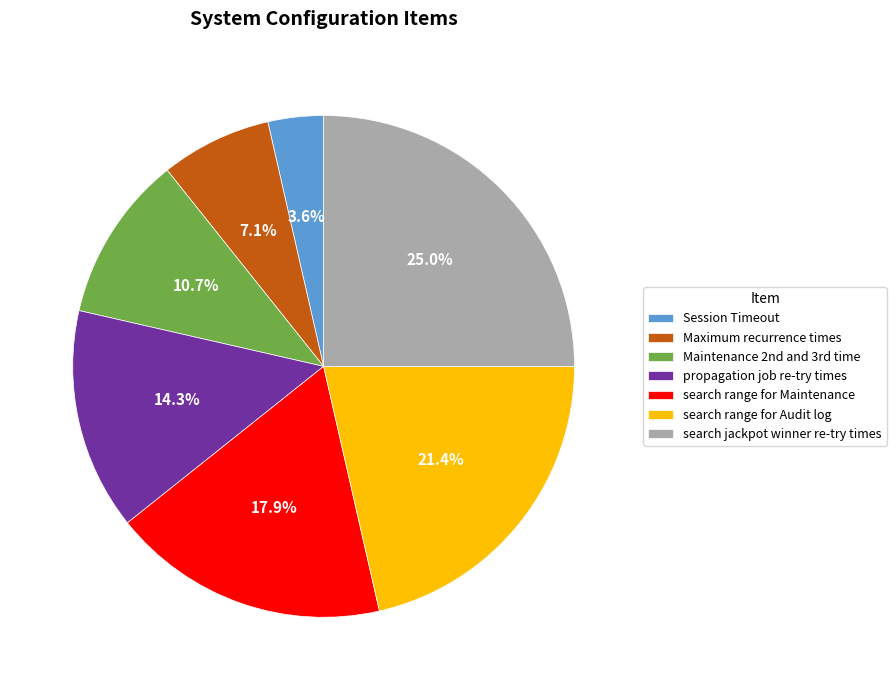

How many slices are in this pie chart?

7